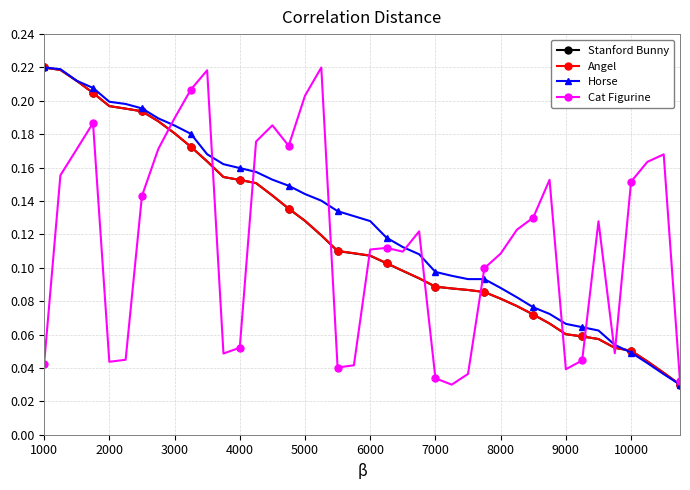

At how many categories does at least one series exceed 0?

40